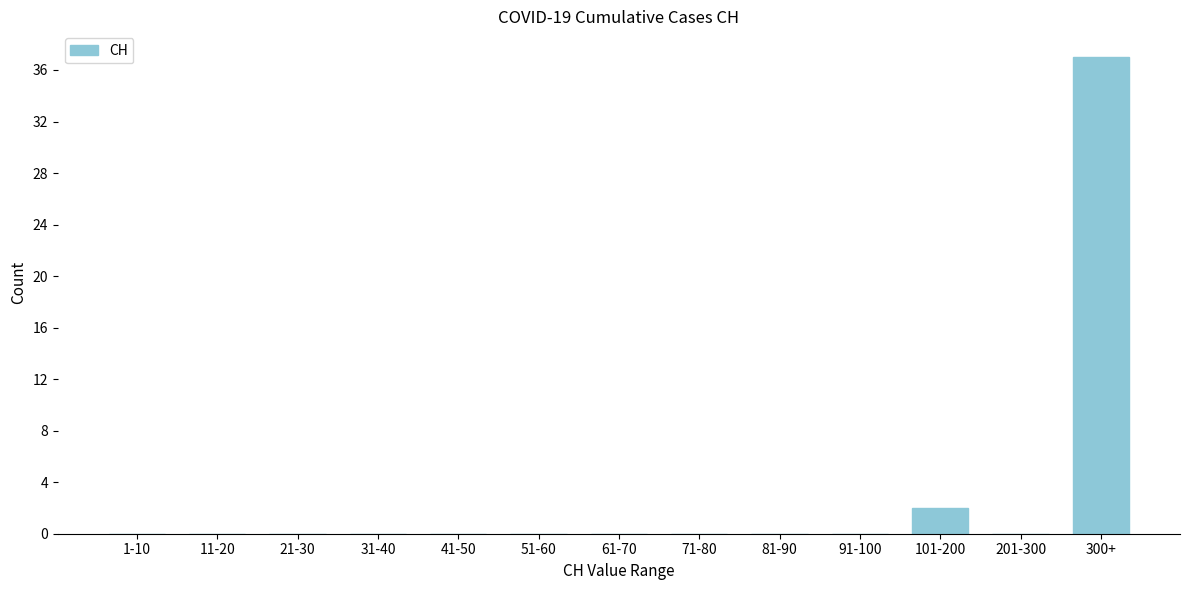

Where is the data nearest to the value 18?

101-200